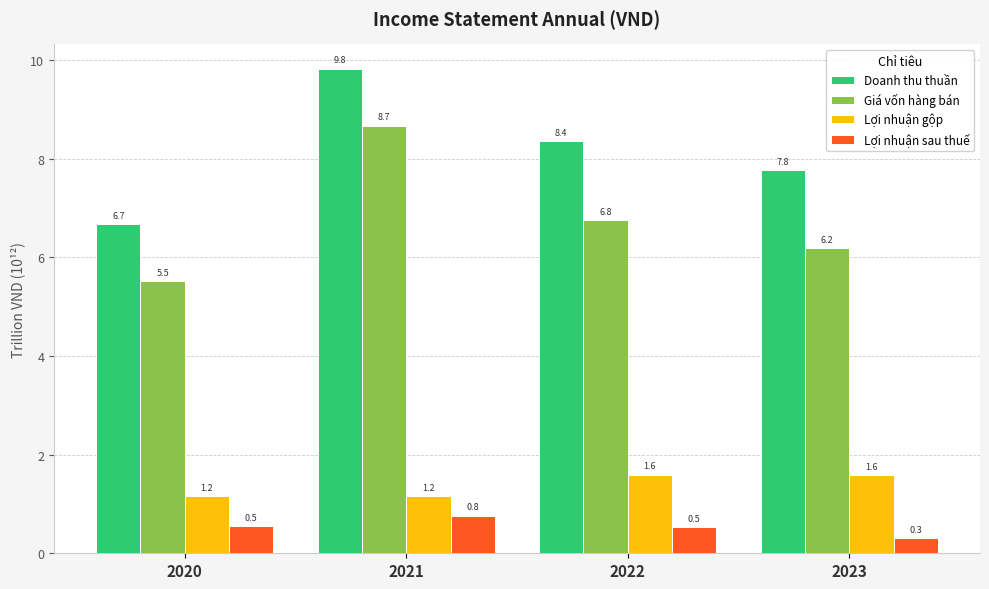

What is the highest value of the Lợi nhuận gộp series?

1.6